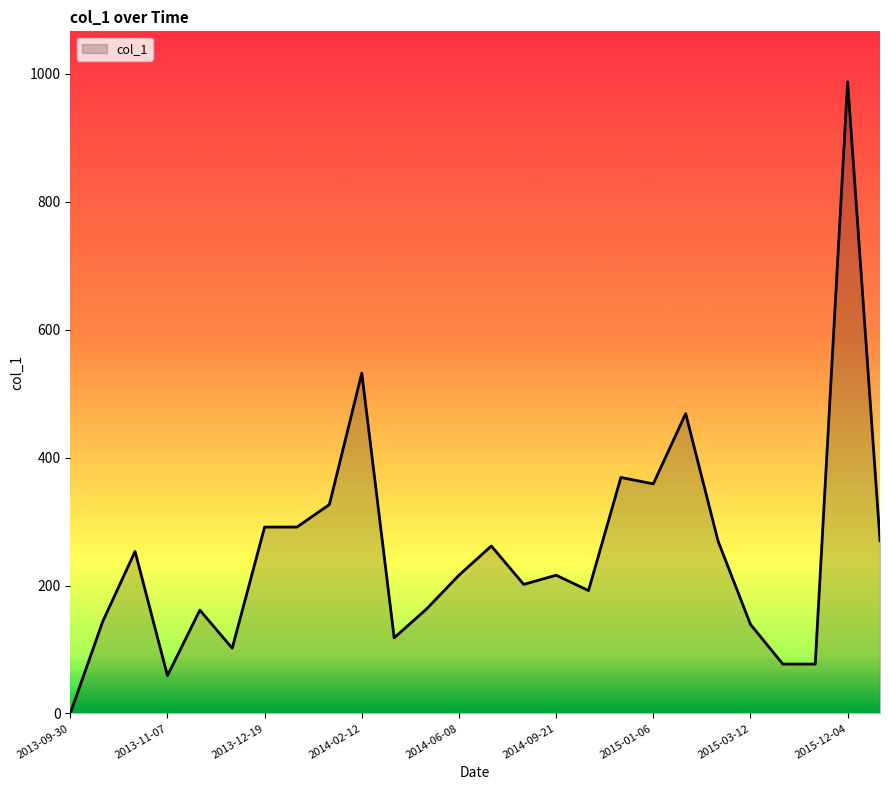

How many values are below 216?

12